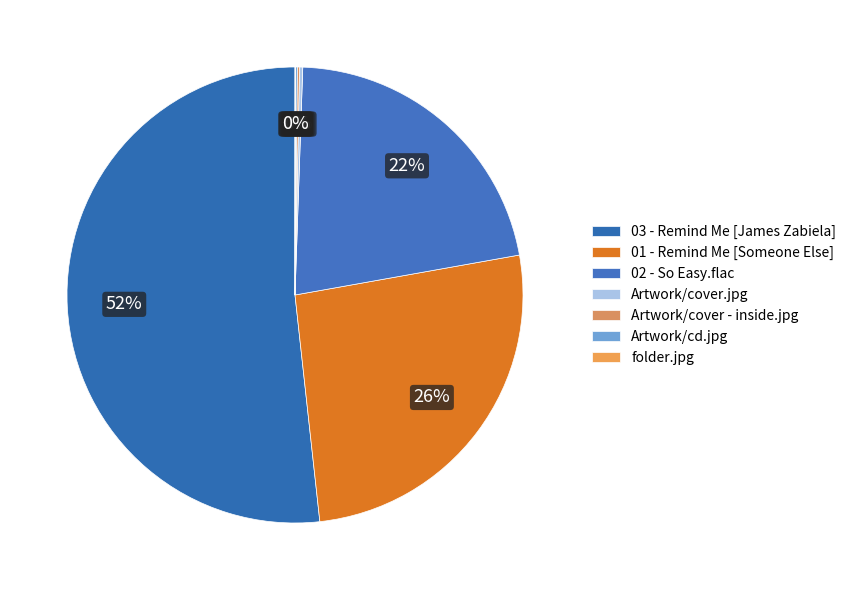

Which category has the smallest portion of the pie?

folder.jpg